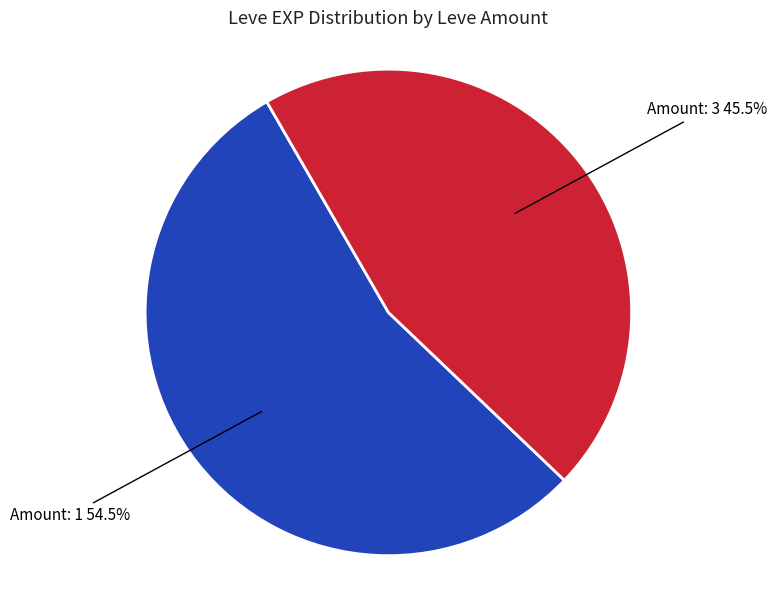

Which category has the biggest portion of the pie?

Amount: 1